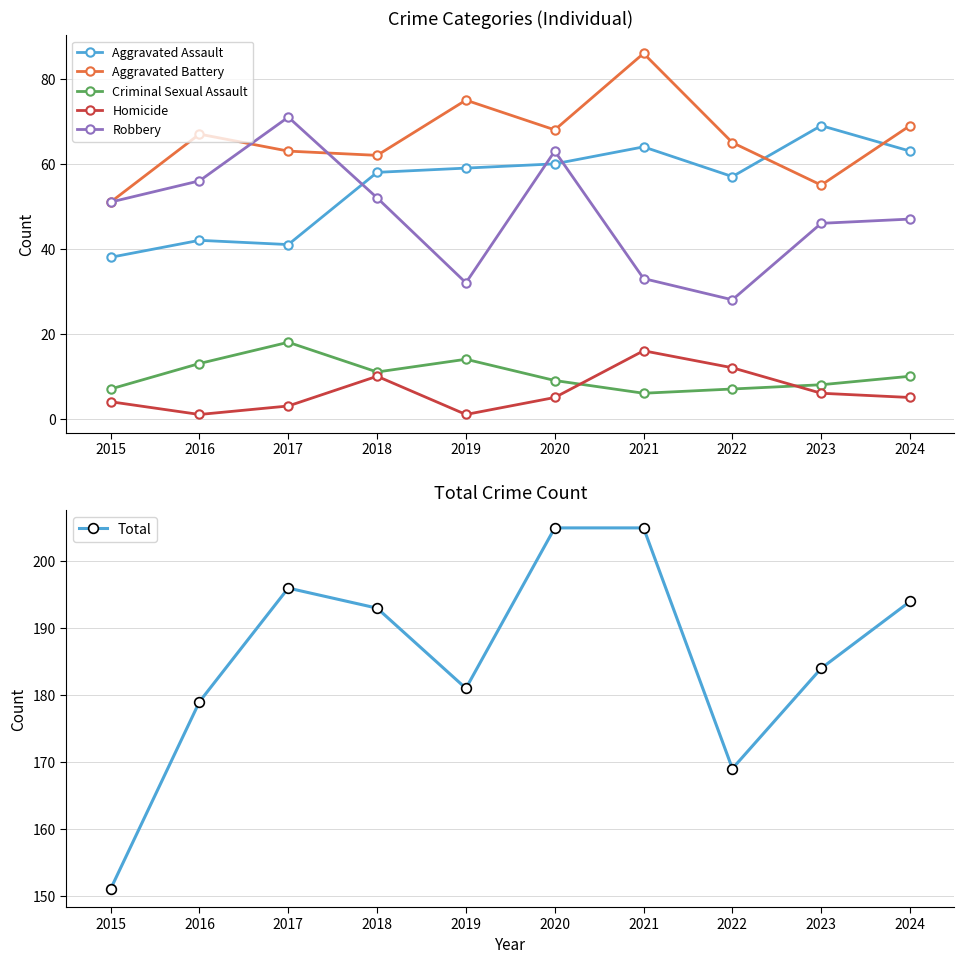

At which category does Criminal Sexual Assault reach its first local peak?

2017